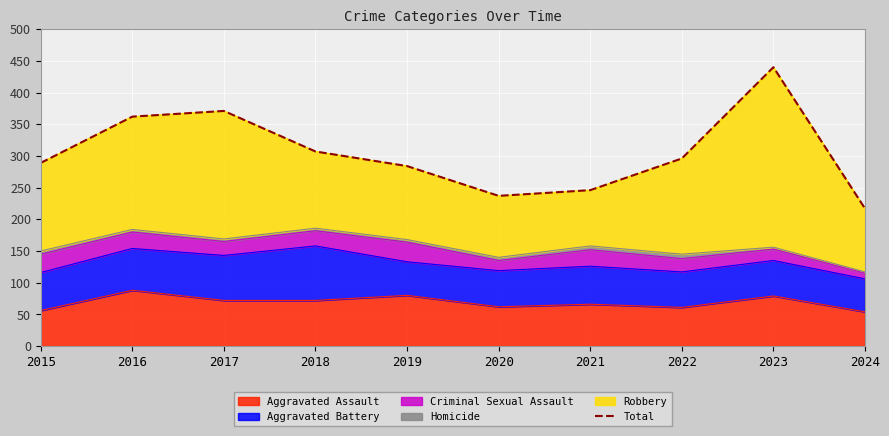

What is the change in value from 2021 to 2023?

+194